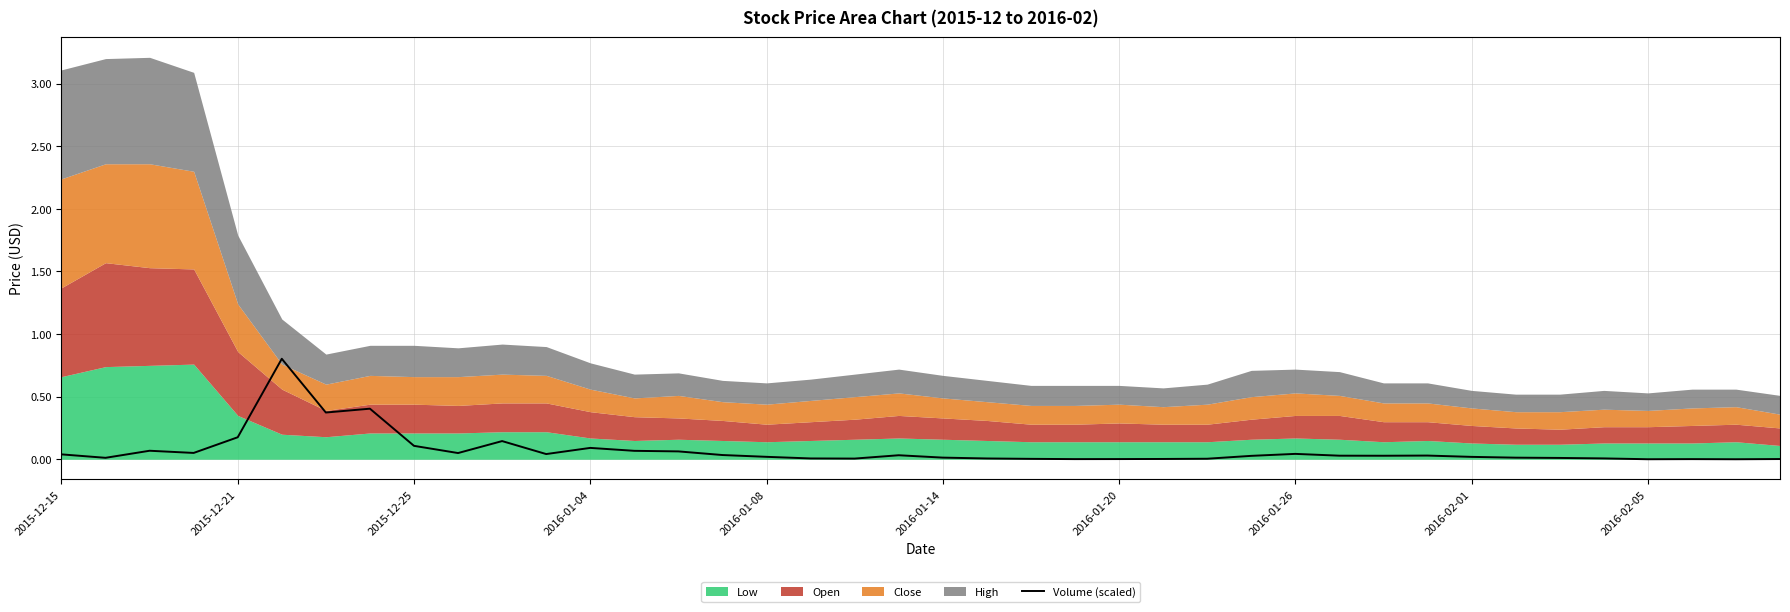

Does the chart have visible grid lines?

Yes